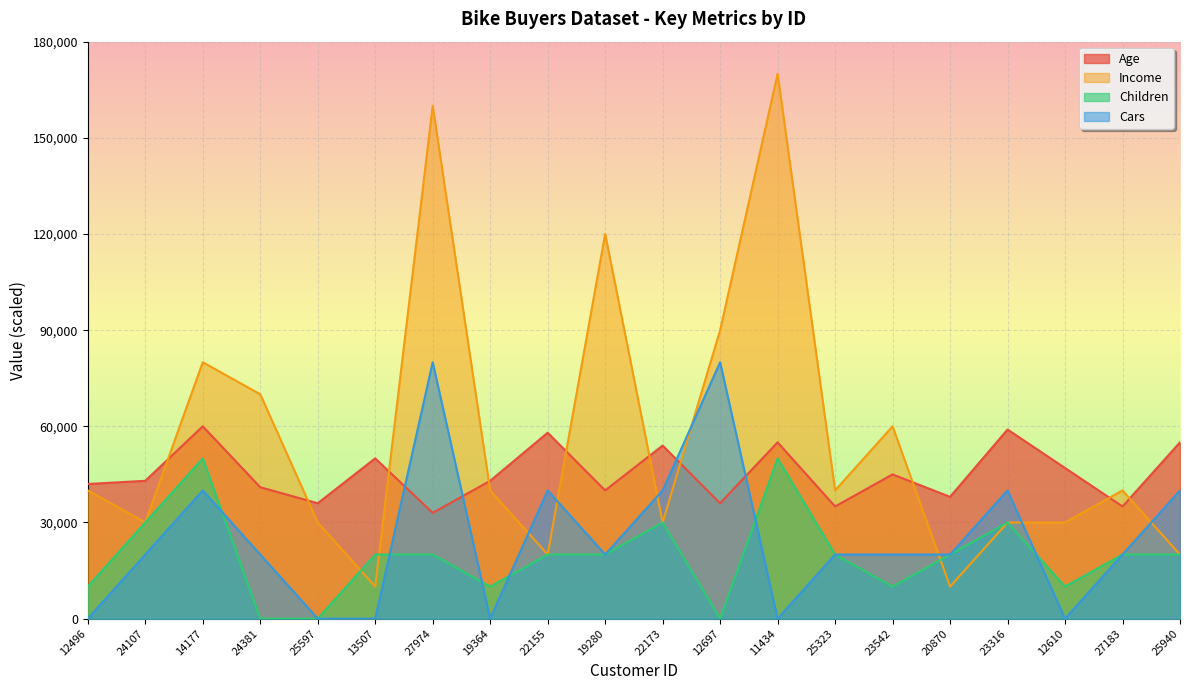

Reading left to right, list all the values displayed in this chart.

Age: 42000	43000	60000	41000	36000	50000	33000	43000	58000	40000	54000	36000	55000	35000	45000	38000	59000	47000	35000	55000
Income: 40000	30000	80000	70000	30000	10000	160000	40000	20000	120000	30000	90000	170000	40000	60000	10000	30000	30000	40000	20000
Children: 10000	30000	50000	0	0	20000	20000	10000	20000	20000	30000	0	50000	20000	10000	20000	30000	10000	20000	20000
Cars: 0	20000	40000	20000	0	0	80000	0	40000	20000	40000	80000	0	20000	20000	20000	40000	0	20000	40000